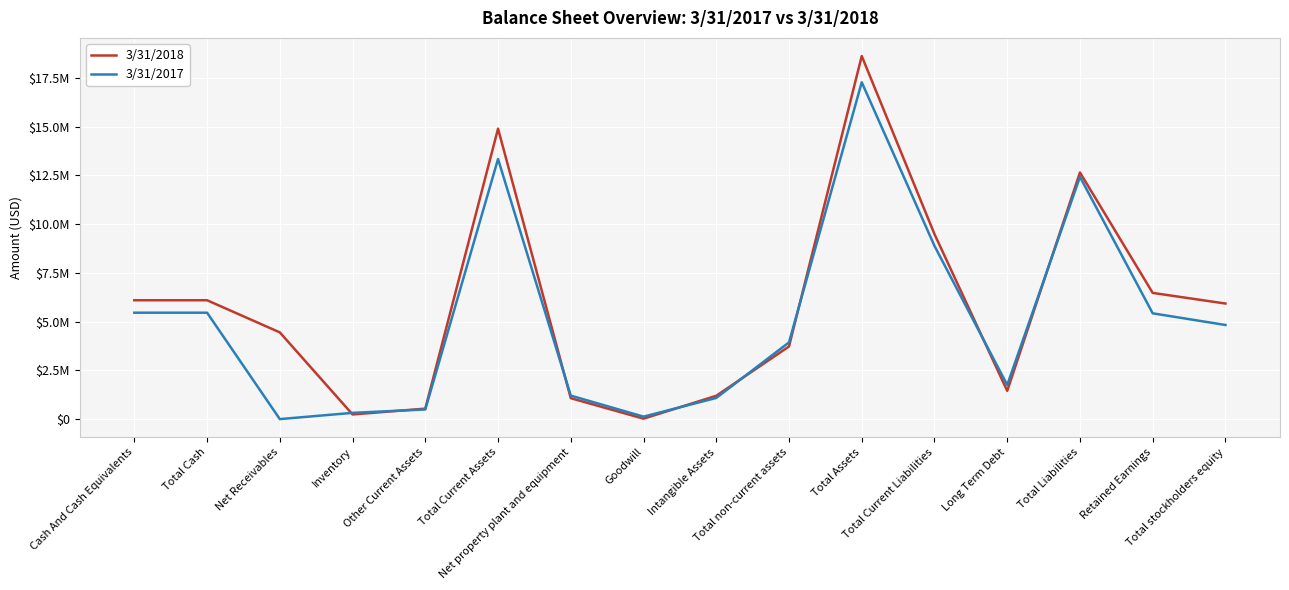

True or false: 3/31/2017 and 3/31/2018 intersect in this chart.

True